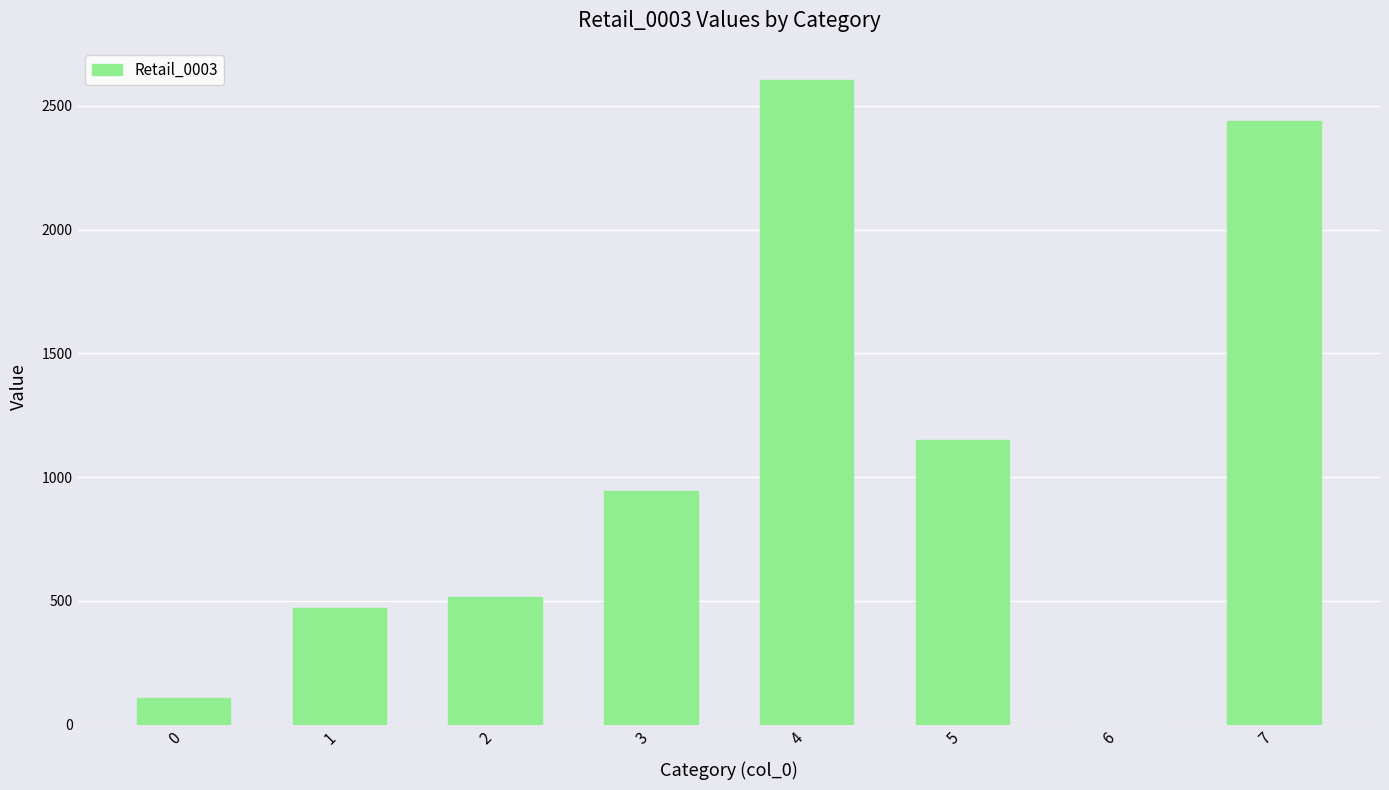

How many distinct data groups are displayed?

1